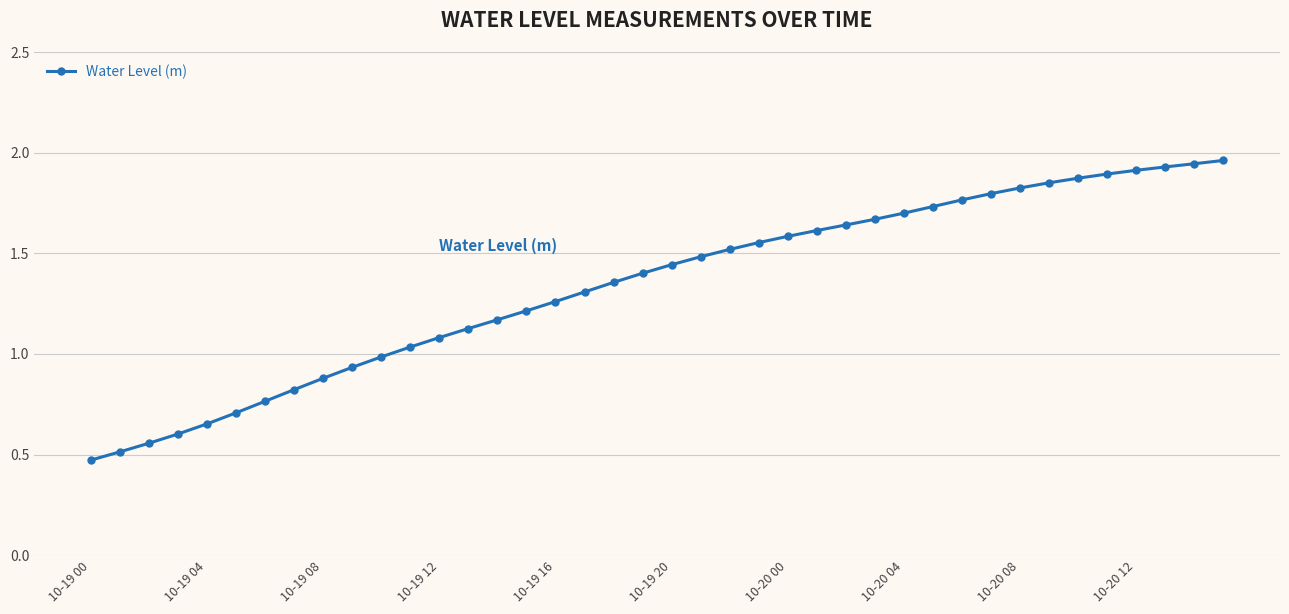

What is the difference between the maximum and minimum values?

1.5